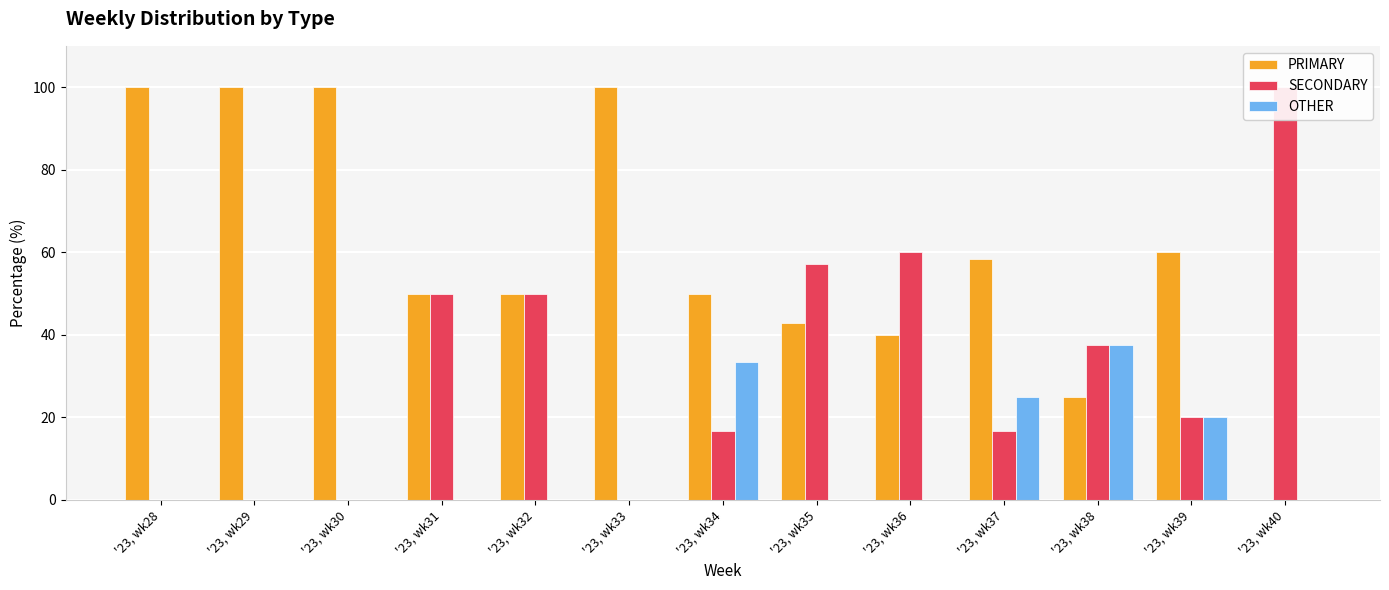

How many data points in SECONDARY are less than 20?

6